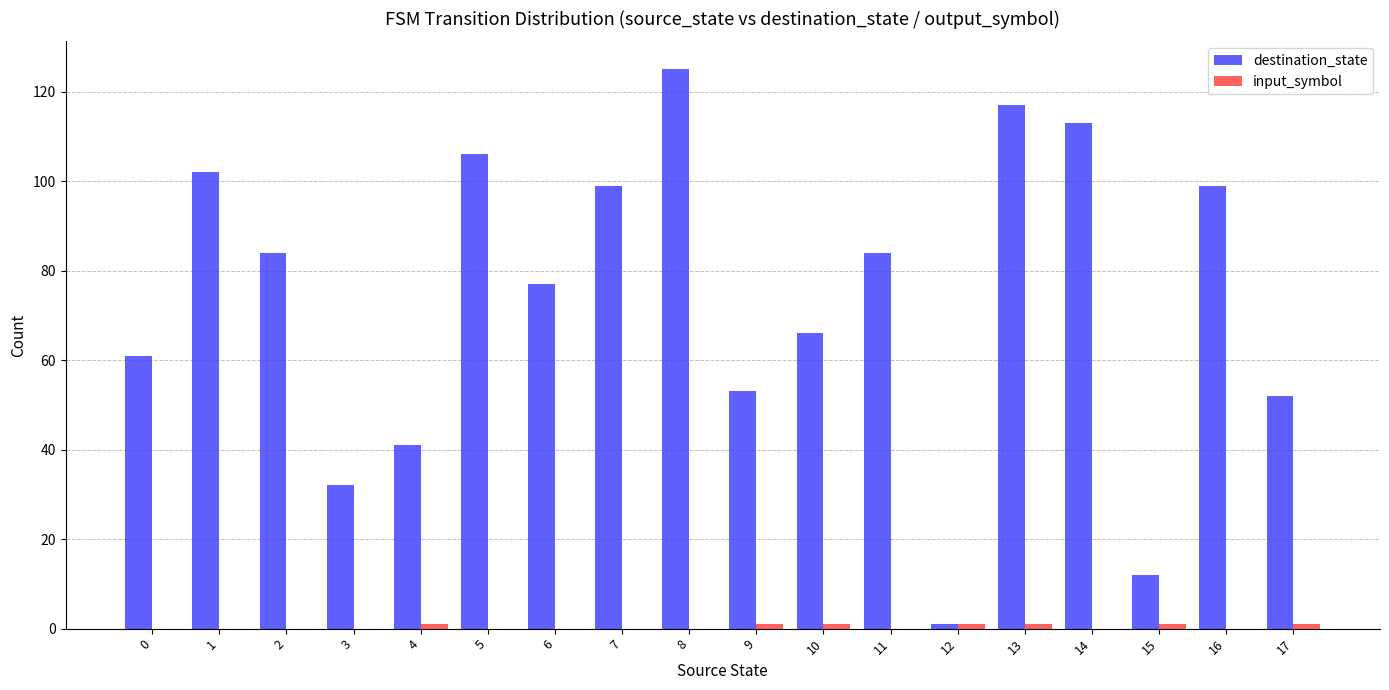

Which series changed the most between 11 and 13?

destination_state